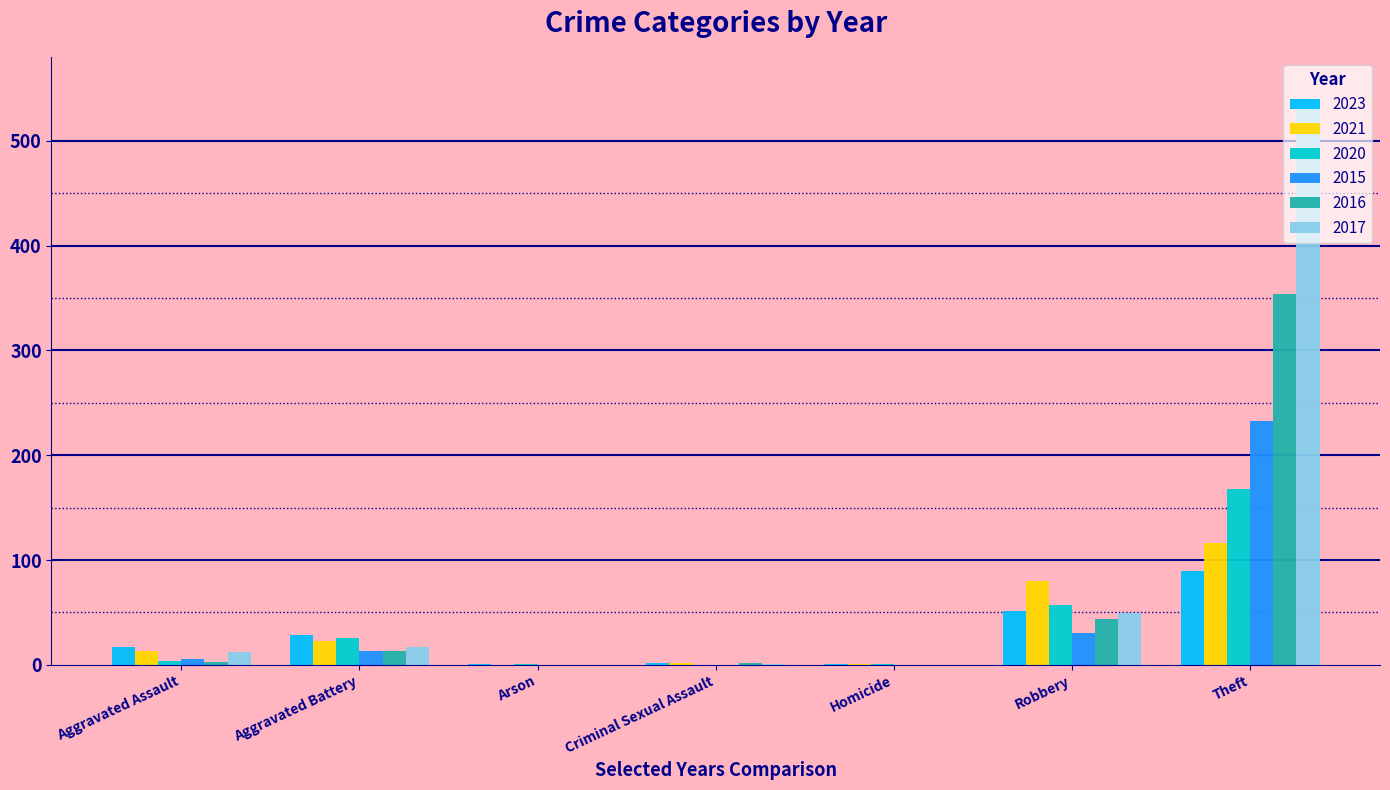

How many categories are shown in the chart?

7